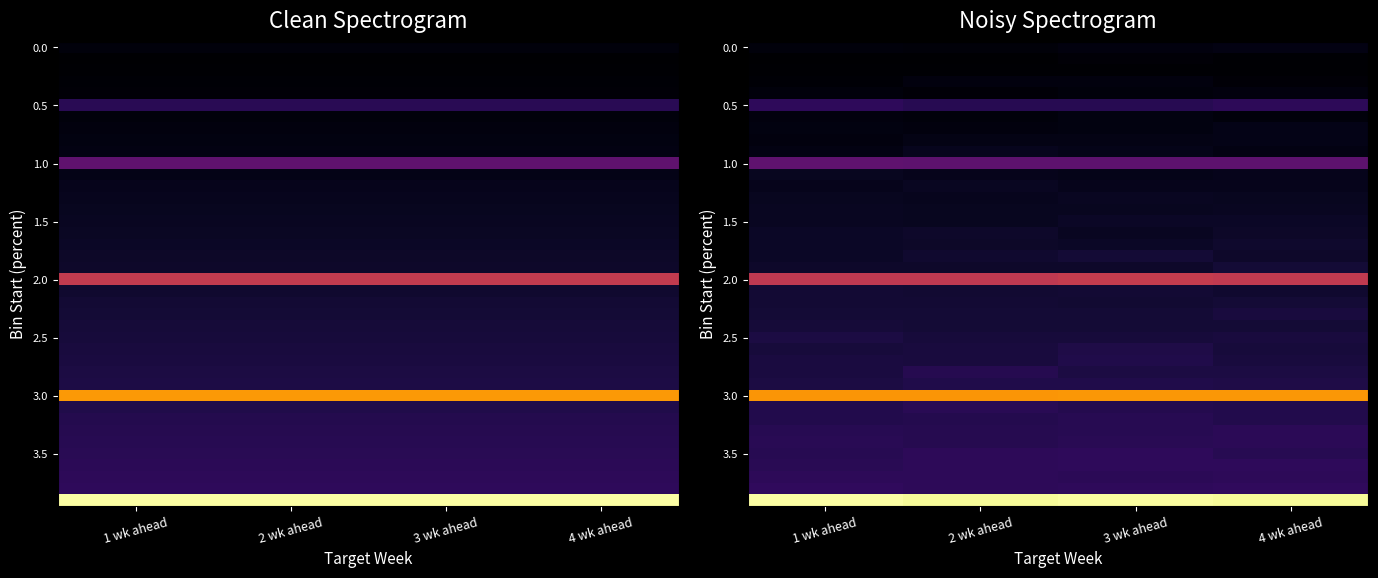

What is the difference between the highest and lowest values at 1 wk ahead?

48.6